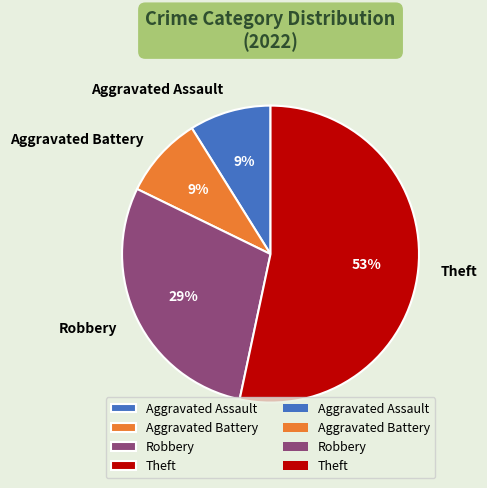

Do Aggravated Battery and Robbery together represent more than half of the pie?

No